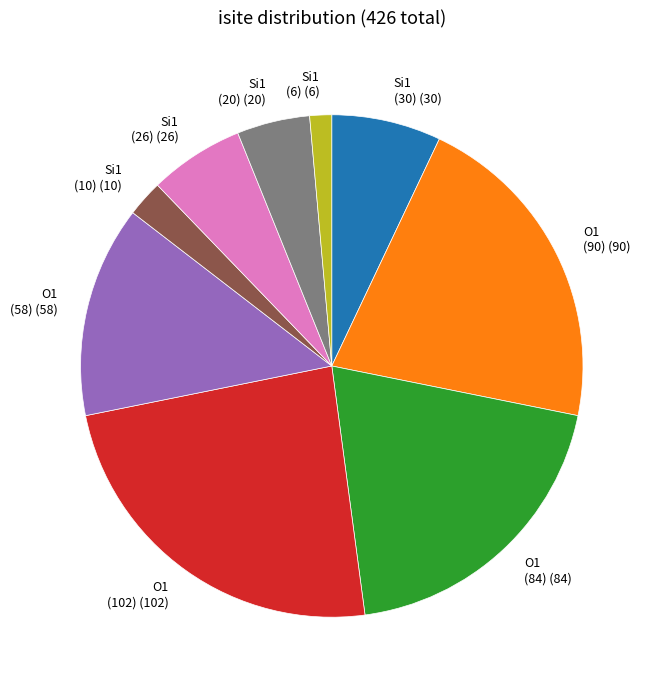

Which has a higher value, Si1 (30) (30) or Si1 (6) (6)?

Si1 (30) (30)